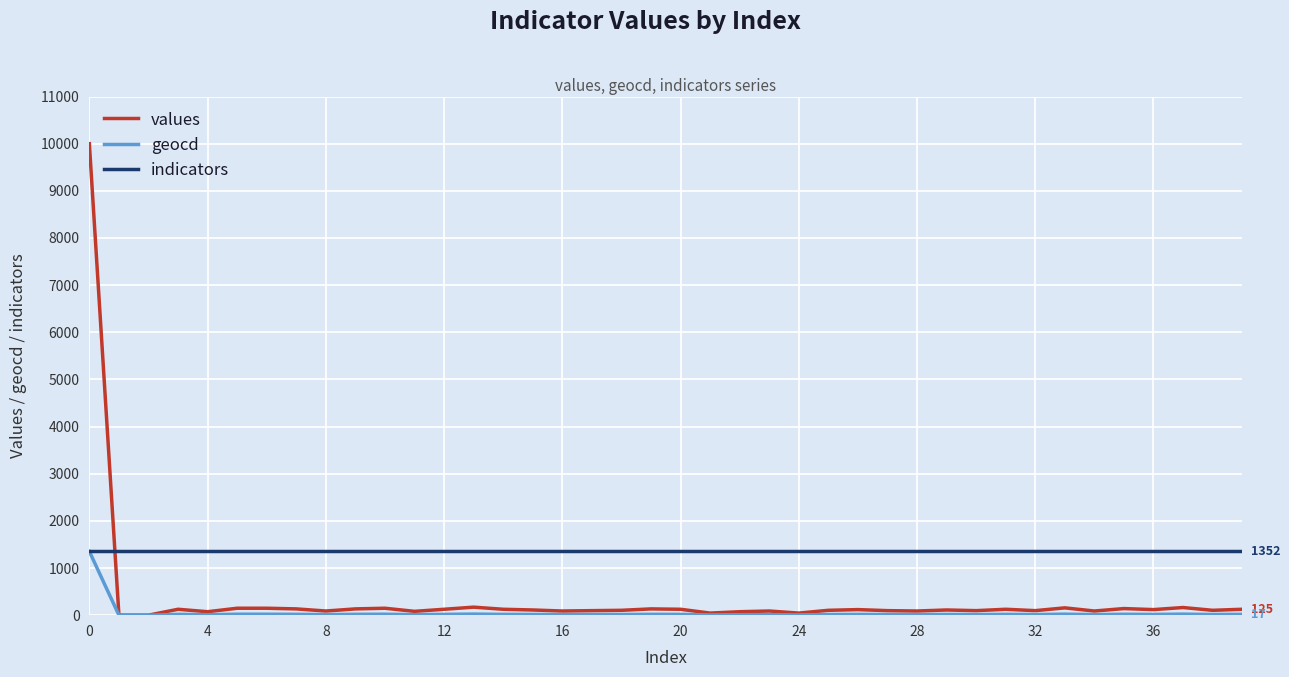

Does the chart have visible grid lines?

Yes